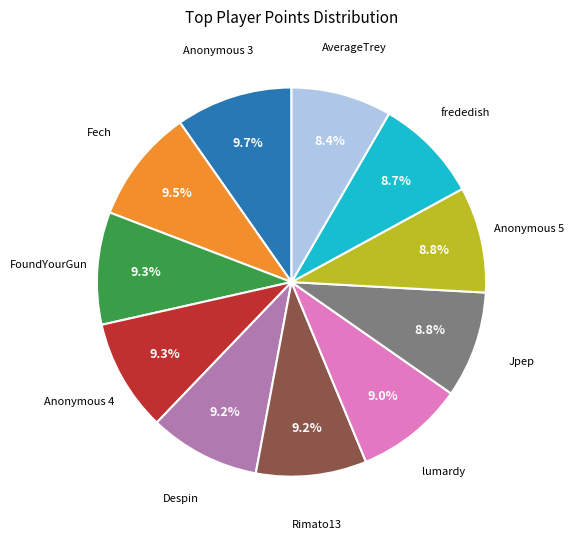

Does any single category account for the majority?

No